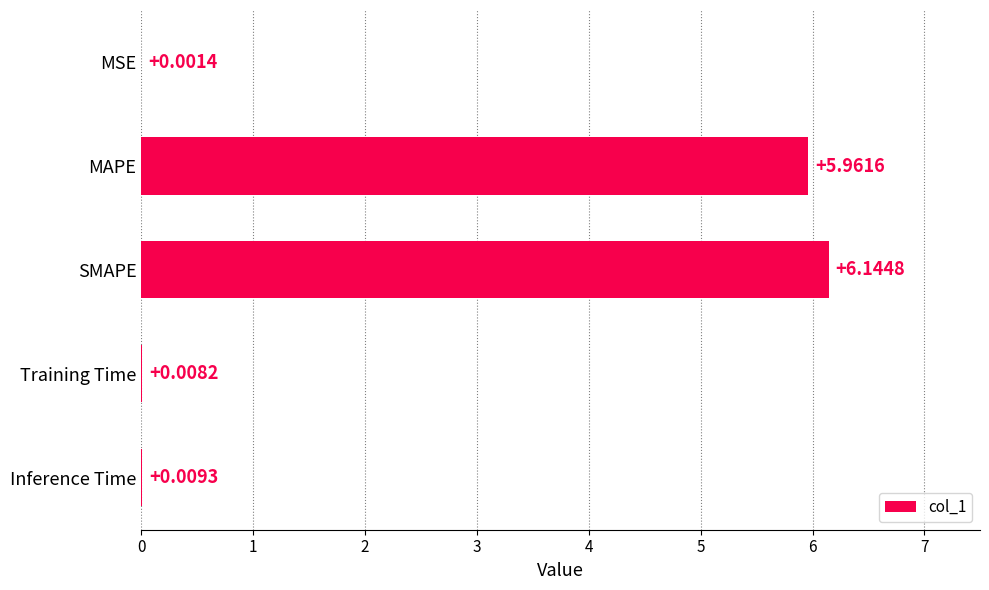

How many distinct data groups are displayed?

1